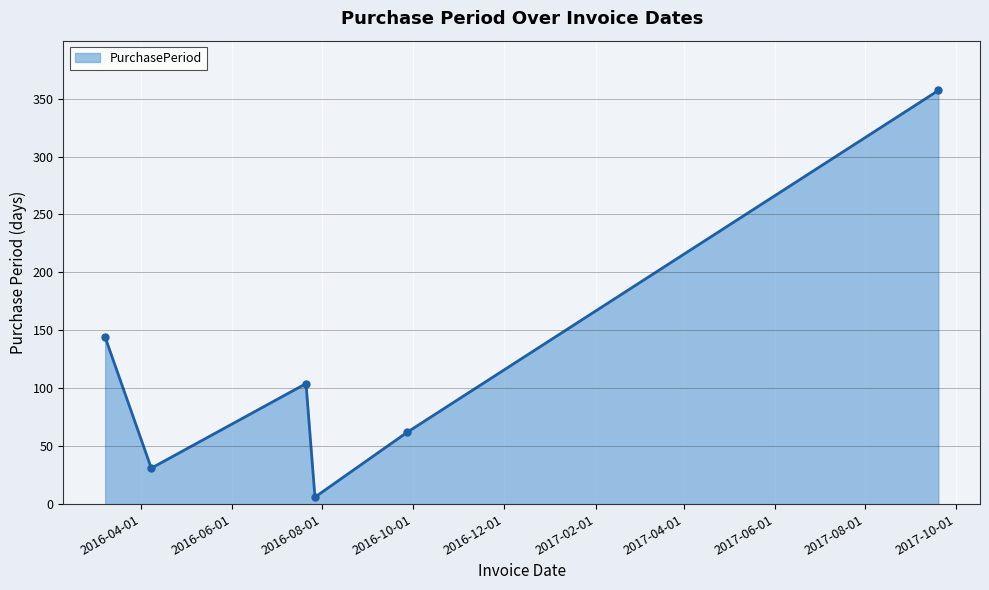

What is the maximum value shown in the chart?

357